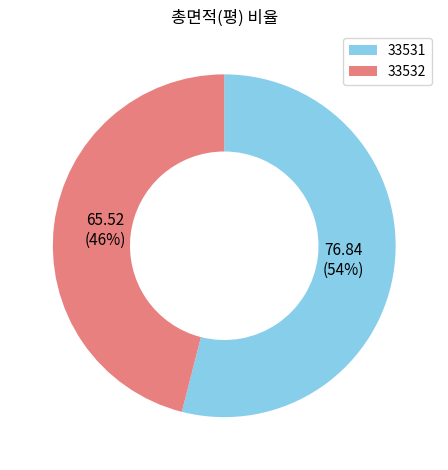

Approximately how many times larger is the value at 33531 compared to 33532?

1.2